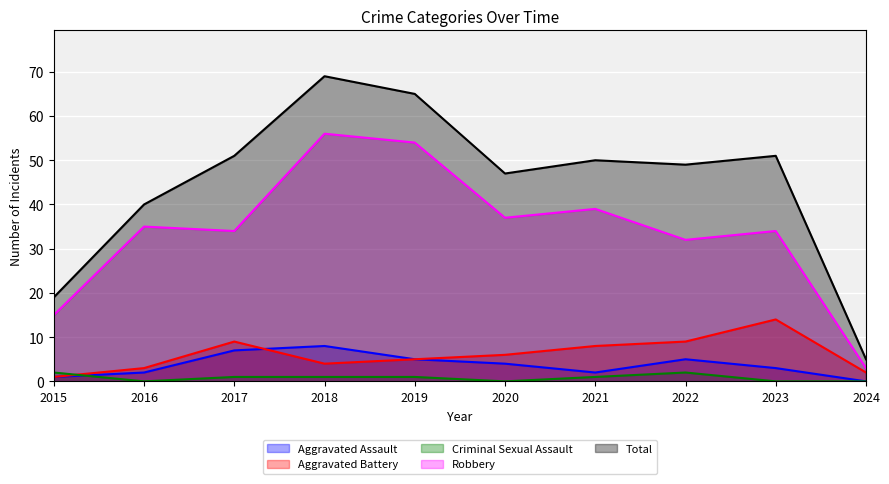

The Aggravated Battery series shows 2 at 2019. True or false?

False